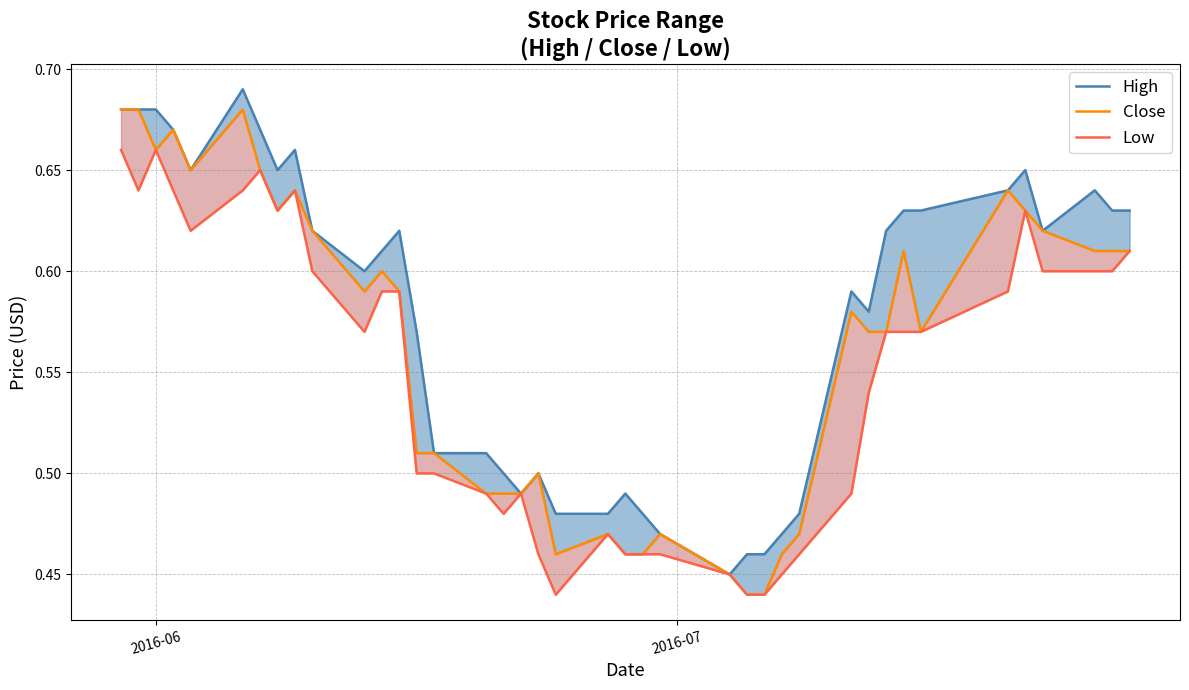

Does the chart display data point markers on the line(s)?

No